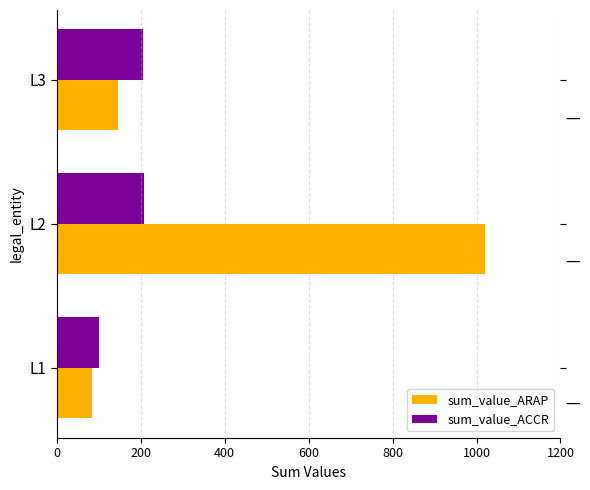

How many data points does each series have?

3